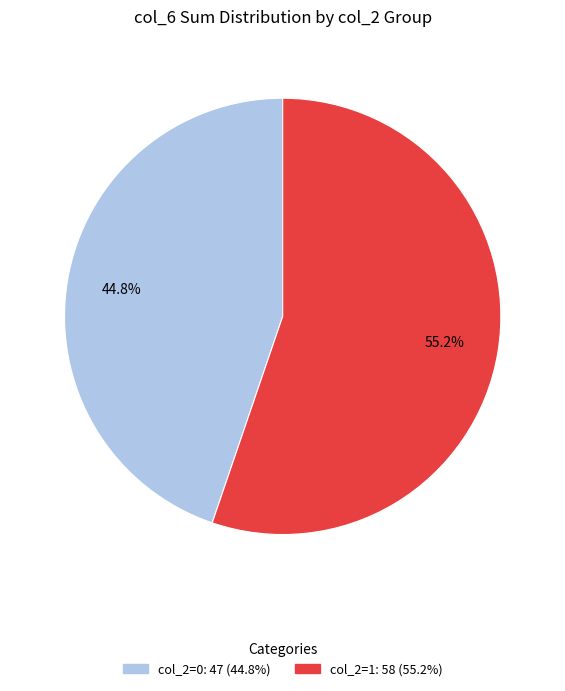

Is there a majority slice in this chart?

Yes